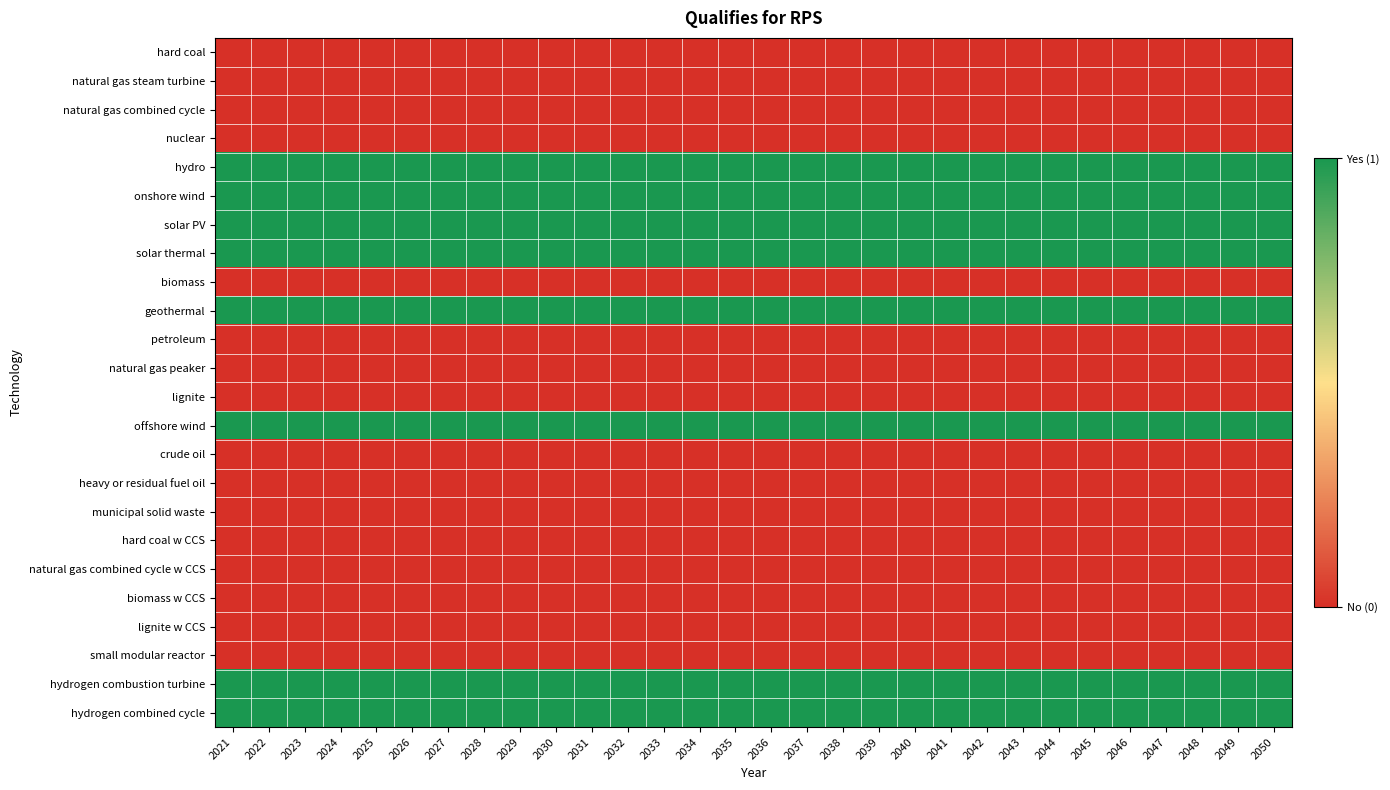

How many data points does each series have?

30